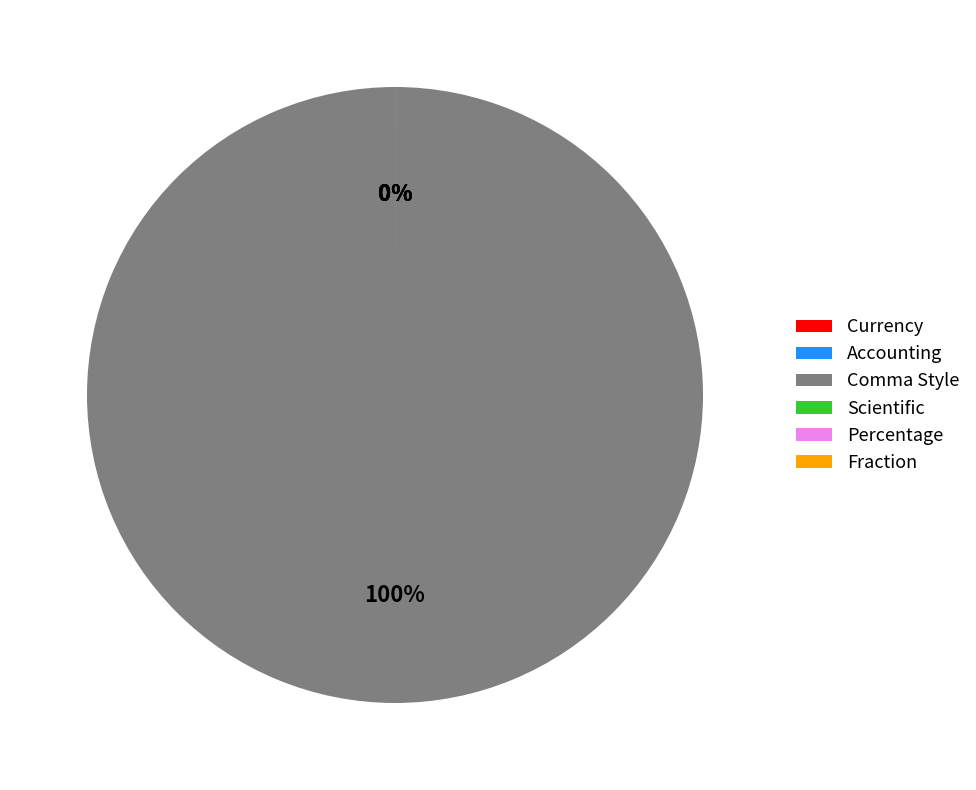

Does any single category account for the majority?

Yes